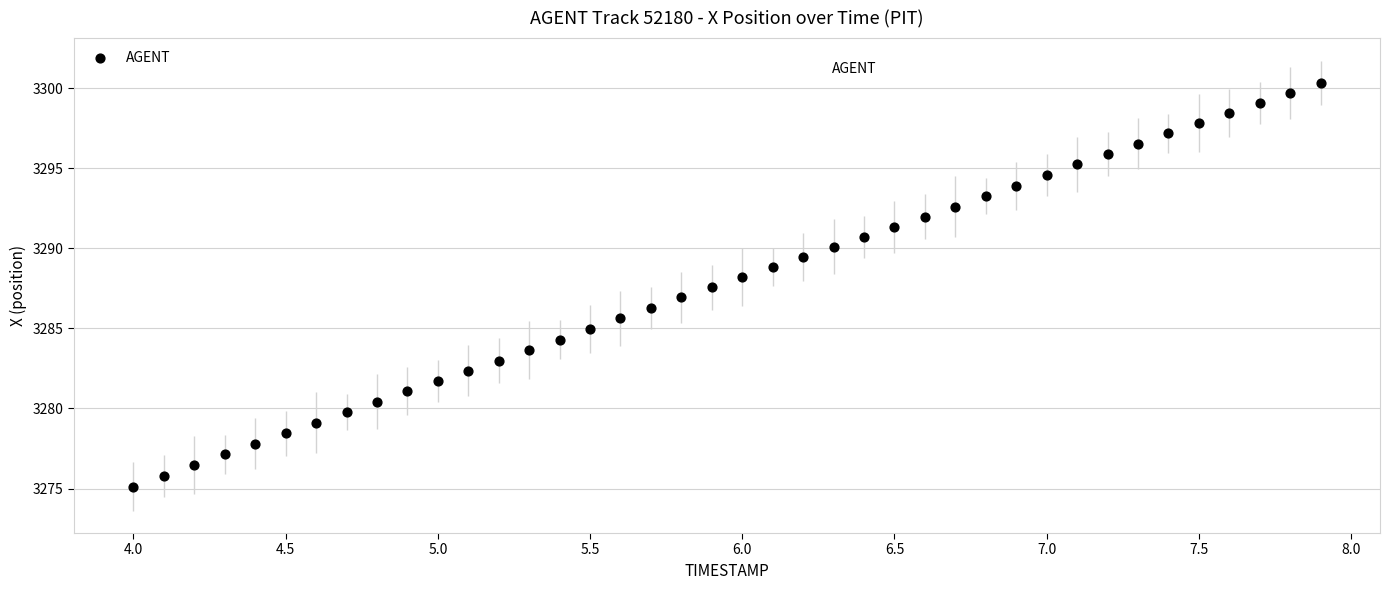

What is the range of X values (max minus min)?

3.9